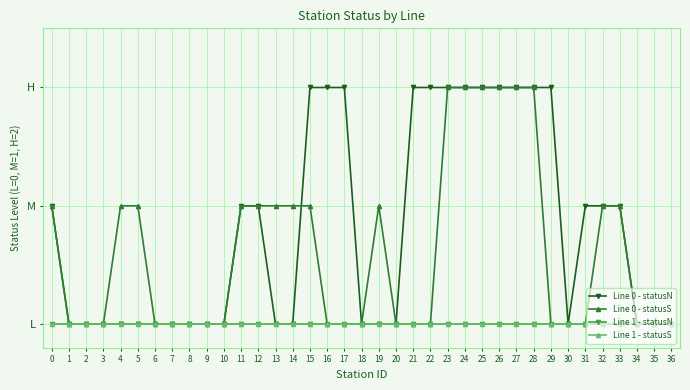

What is the sum of the Line 0 - statusS values at 33 and 31?

1